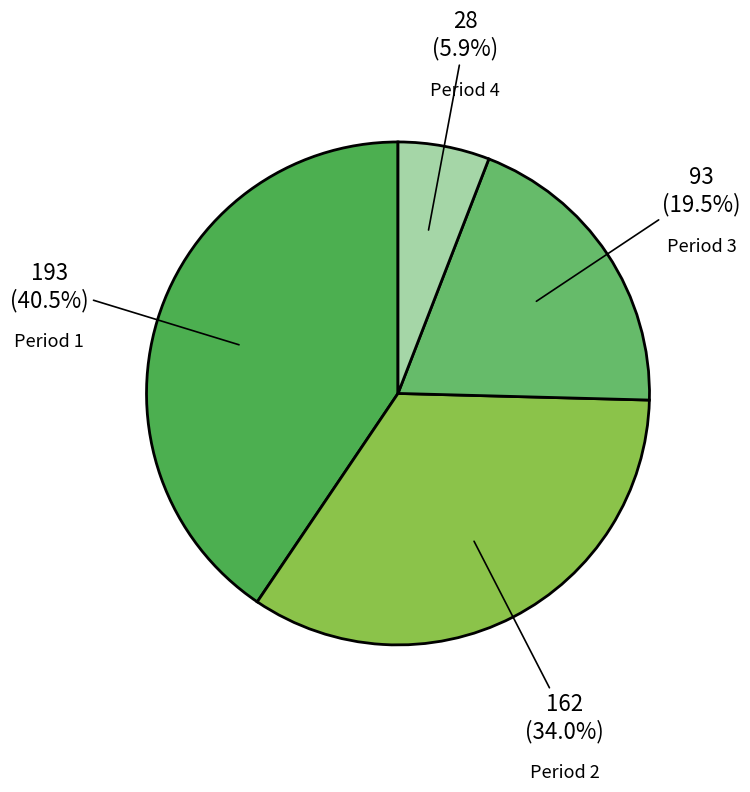

Count the number of slices in the pie.

4